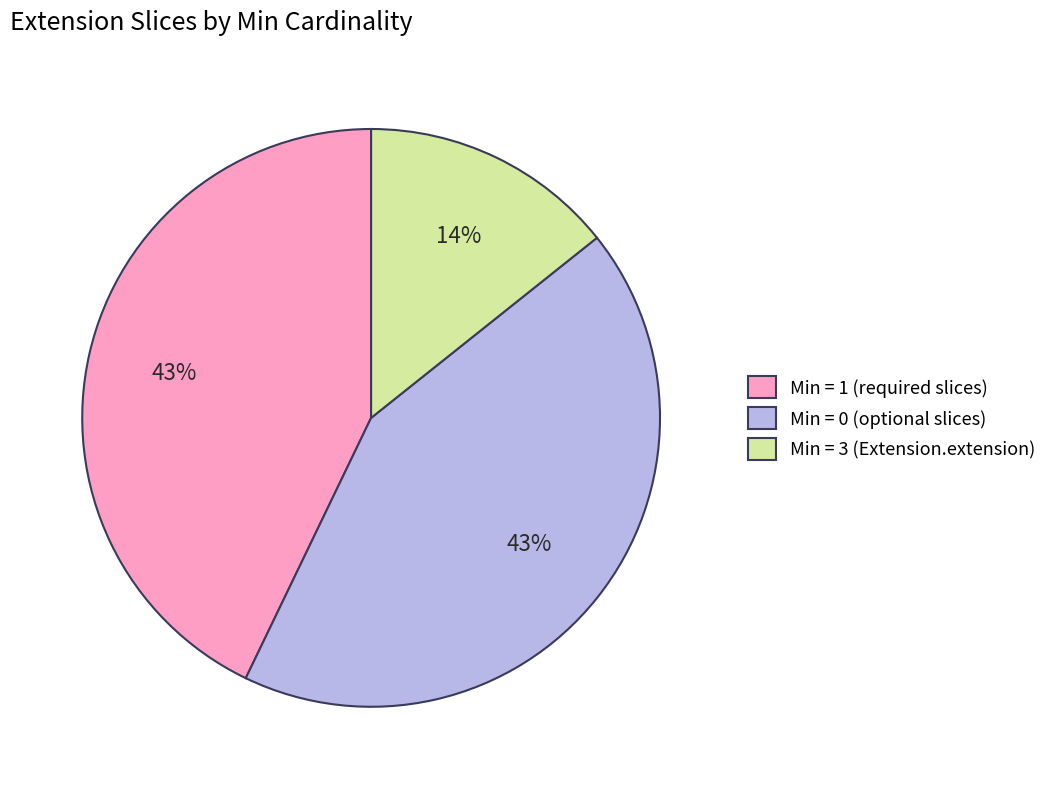

What is the smallest slice in the pie chart?

Min = 3 (Extension.extension)